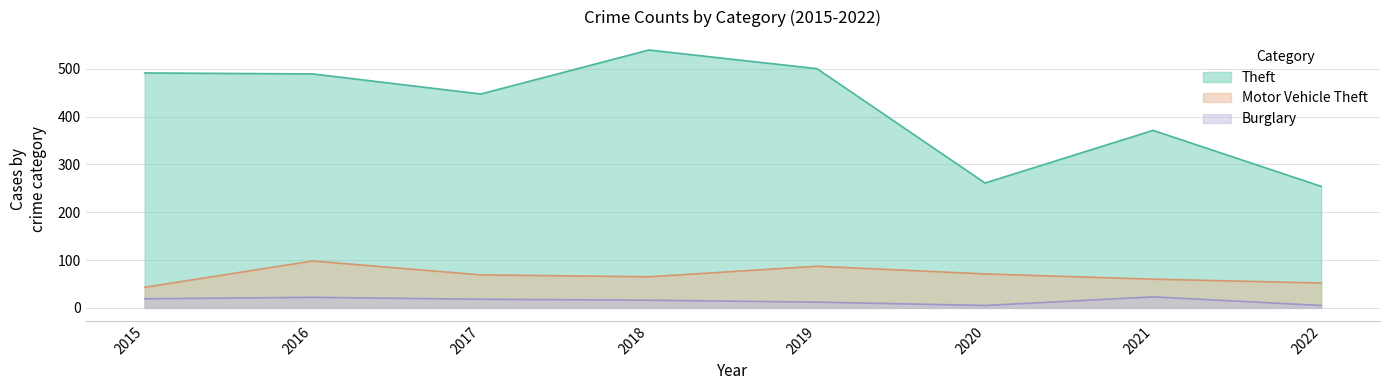

True or false: Theft and Motor Vehicle Theft intersect in this chart.

False